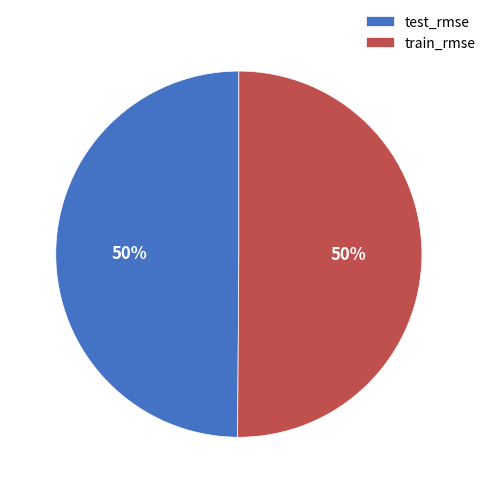

How many slices are in this pie chart?

2